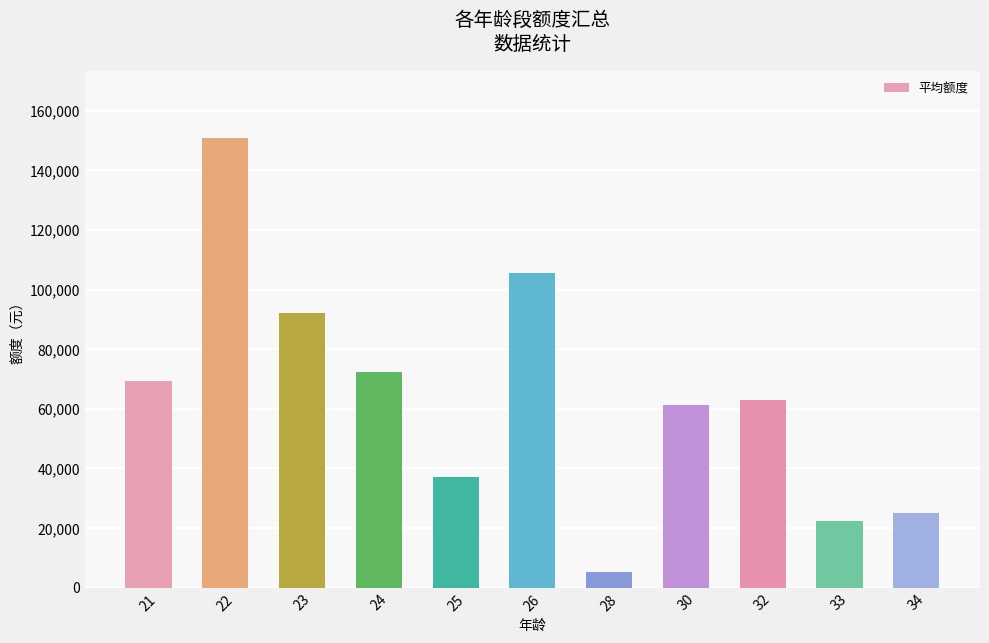

Where is the data nearest to the value 77988?

24